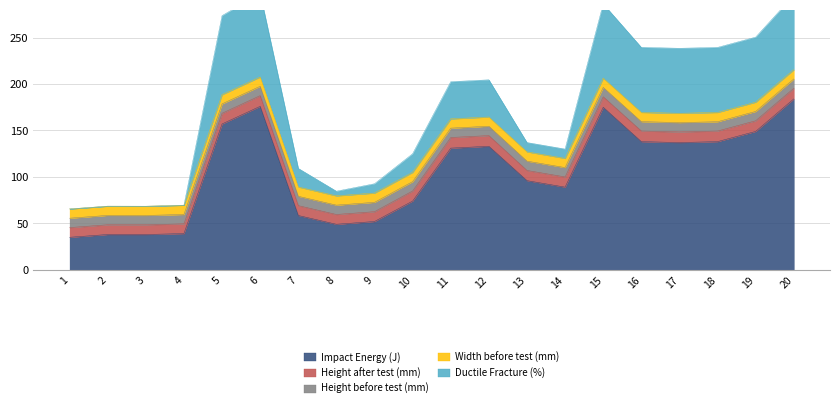

At which label does Ductile Fracture (%) reach its minimum?

1